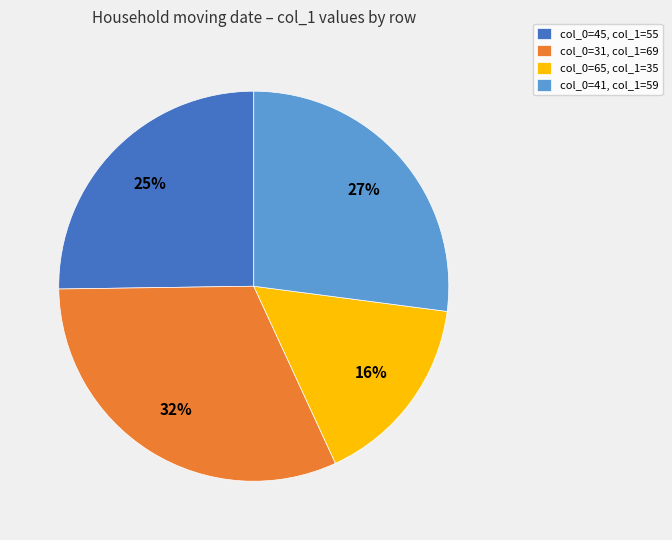

How many segments does this pie chart have?

4